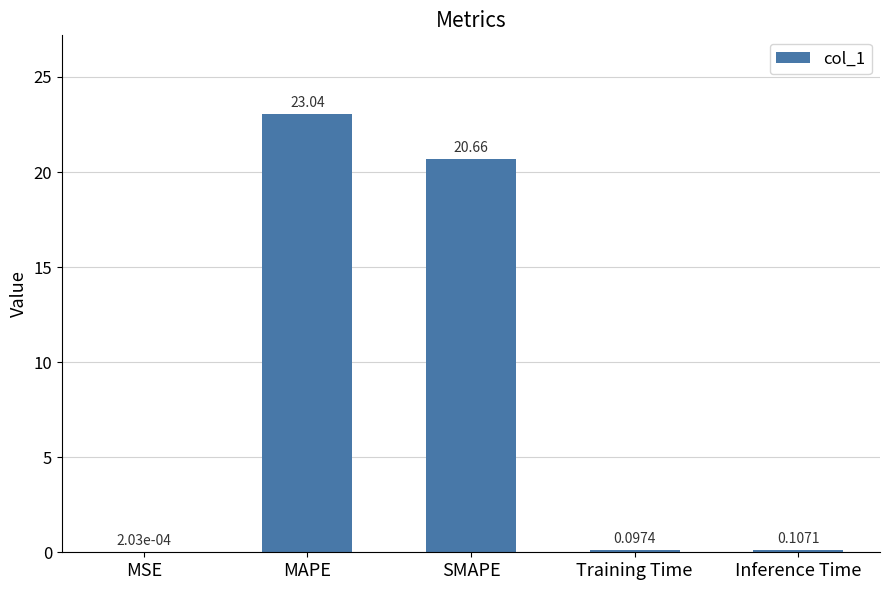

What is the average value?

8.8